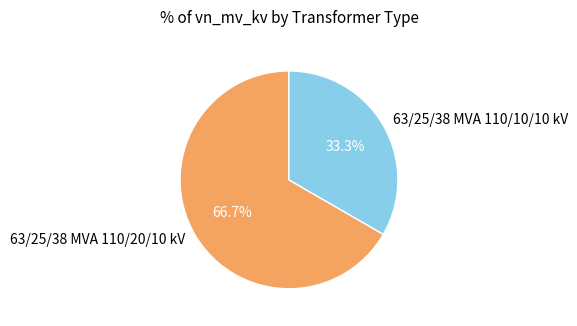

Which slice is the smallest?

63/25/38 MVA 110/10/10 kV